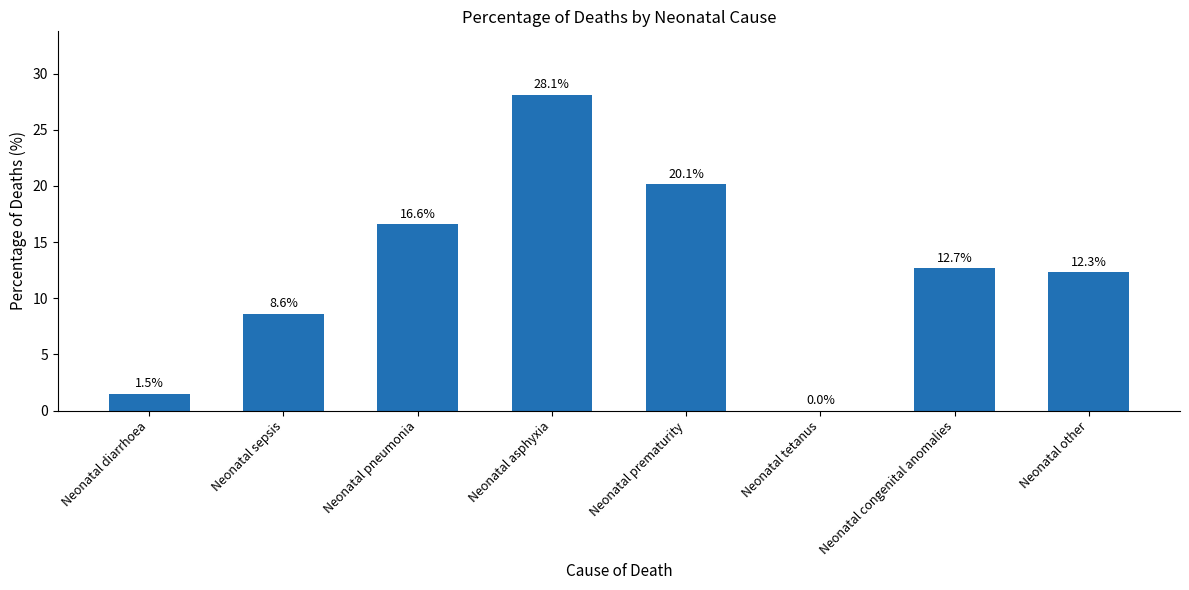

What is the ratio of the value at Neonatal prematurity to the value at Neonatal other?

1.6